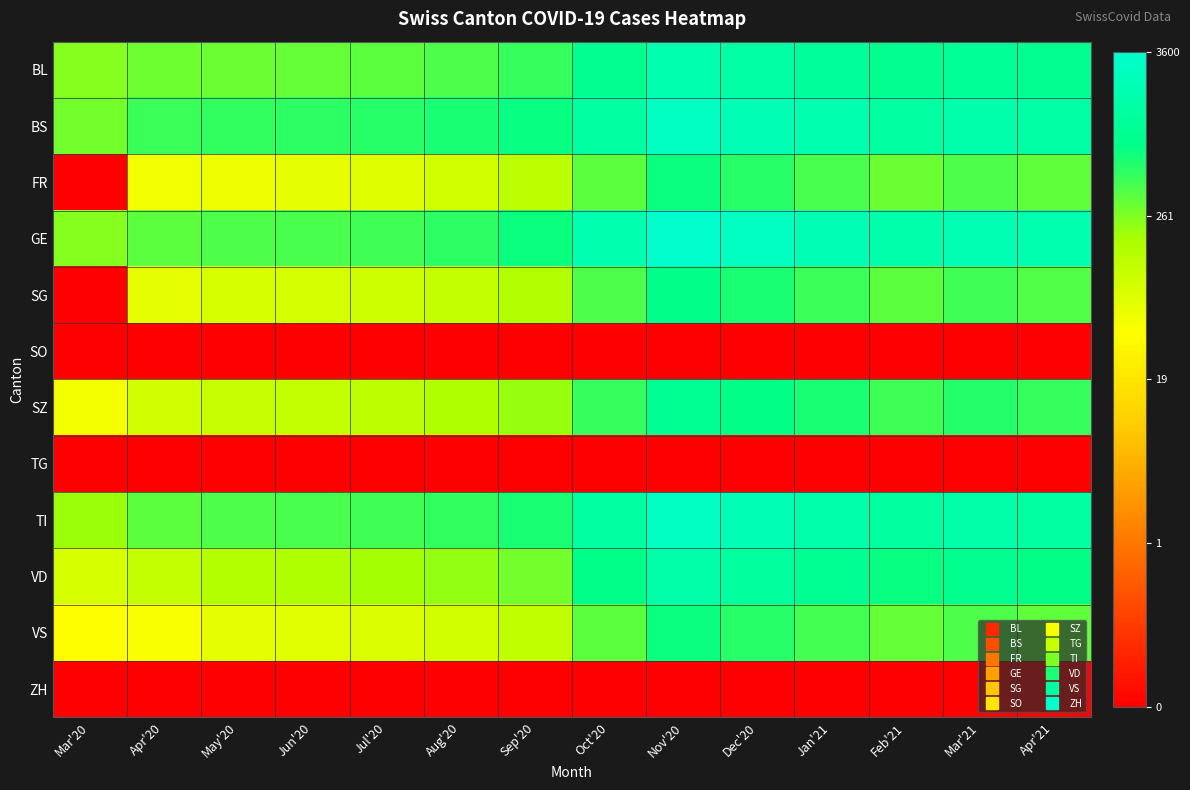

Which label corresponds to the smallest value in the chart?

Mar'20